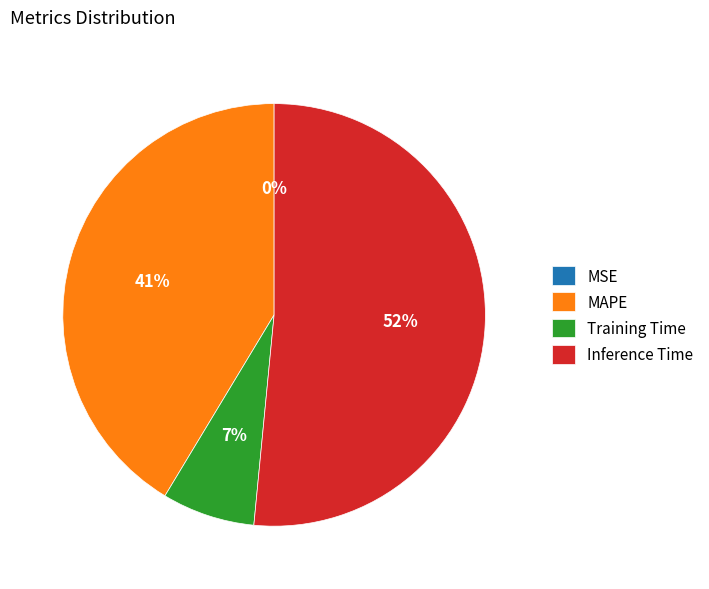

To the nearest percent, what is the average slice percentage?

25%